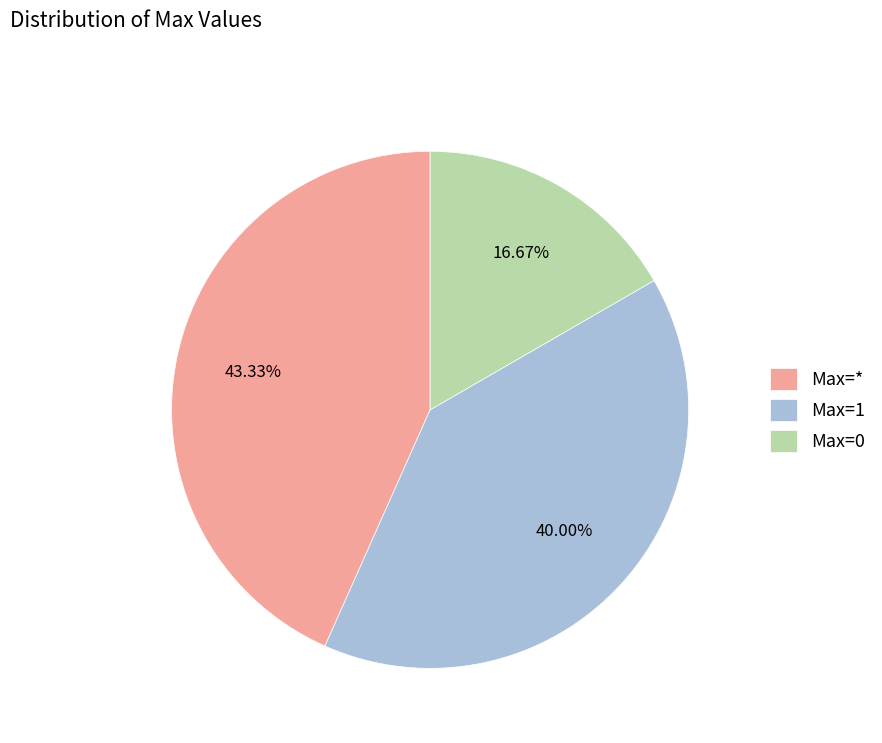

Which category has the biggest portion of the pie?

Max=*